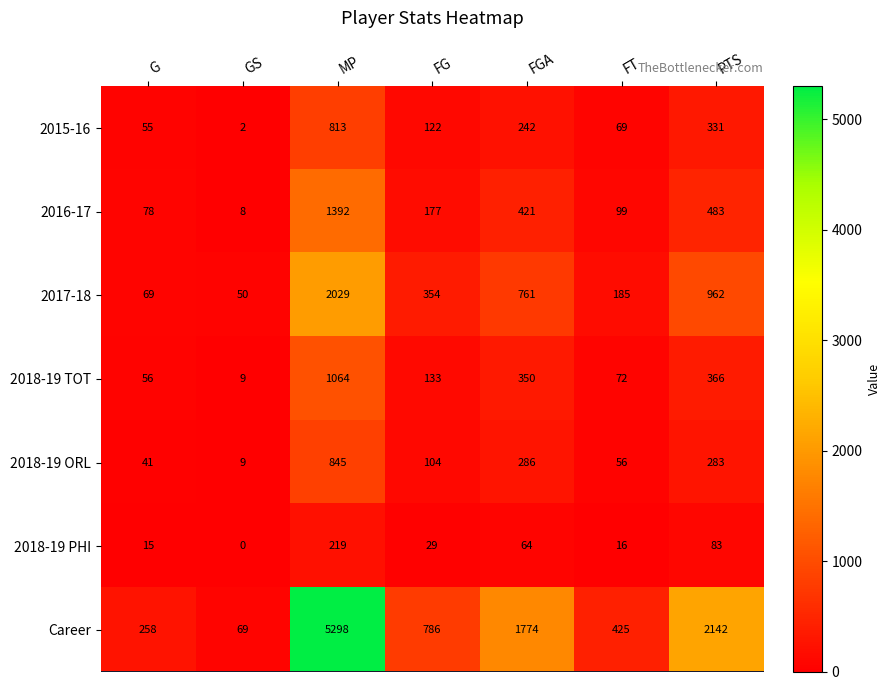

Which series has the widest spread of values?

Career